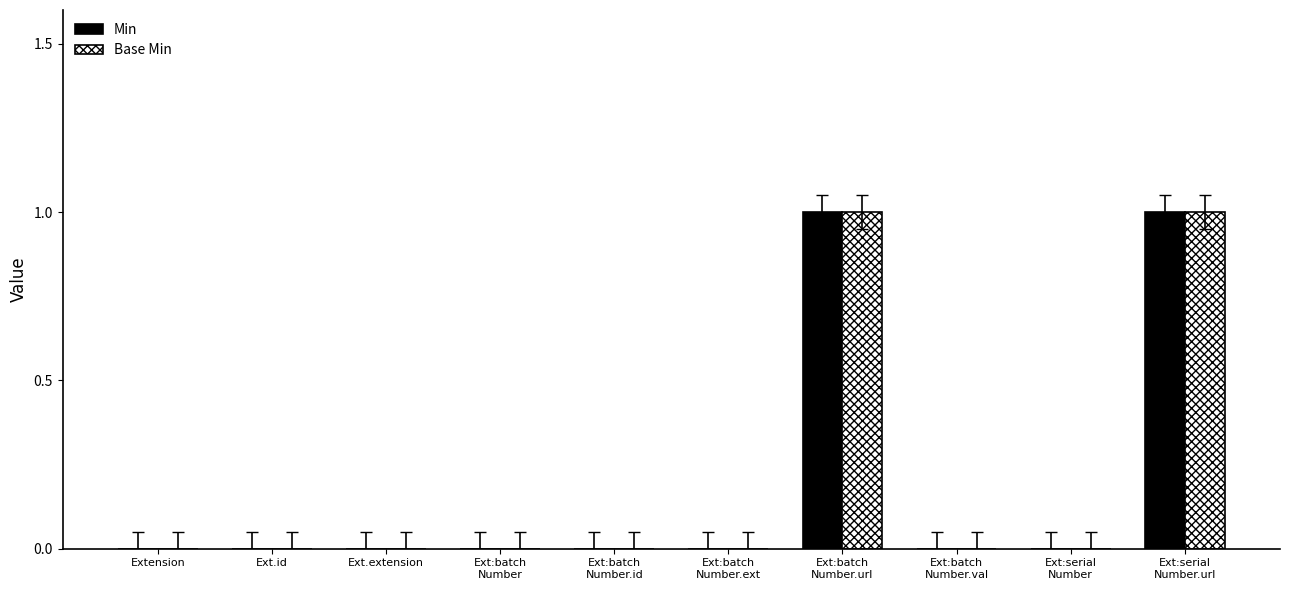

How many distinct data groups are displayed?

2